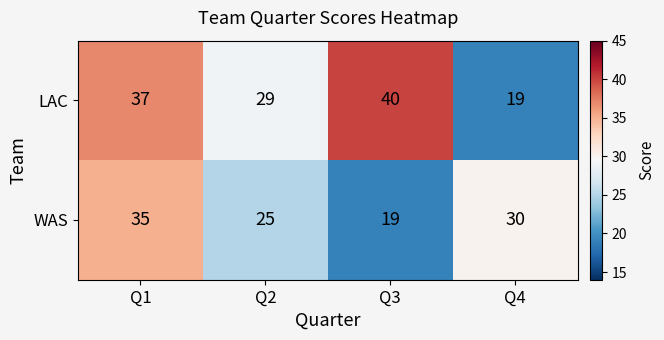

Reading left to right, list all the values displayed in this chart.

LAC: 37	29	40	19
WAS: 35	25	19	30